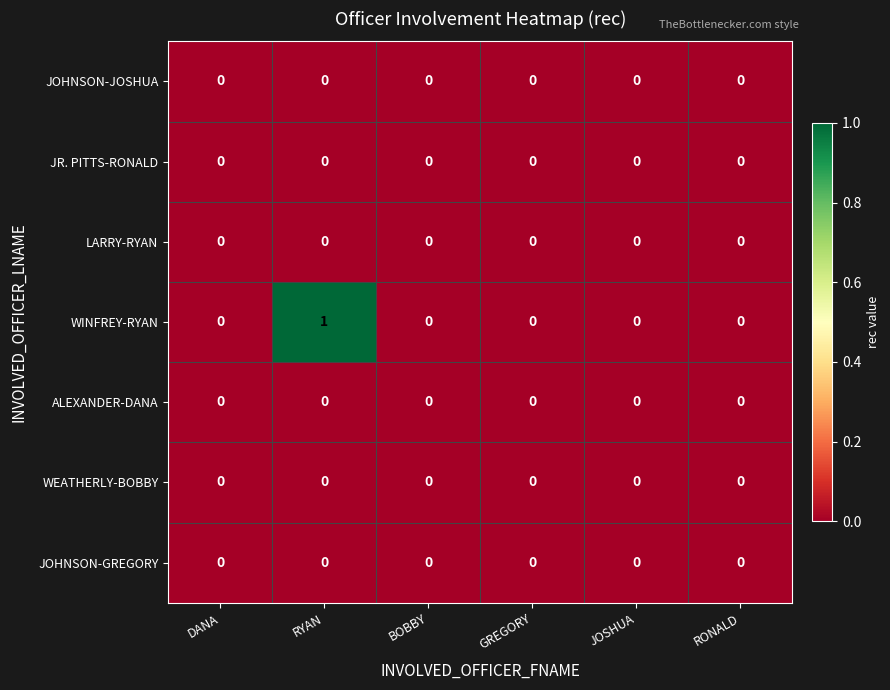

Which series has the largest total across all categories?

WINFREY-RYAN